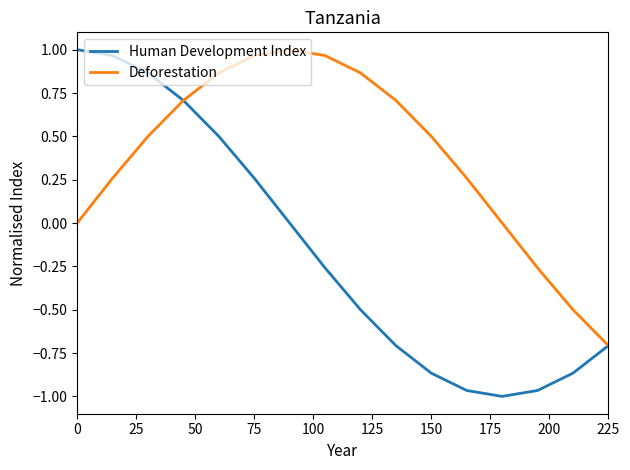

Which series has the largest total across all categories?

Deforestation